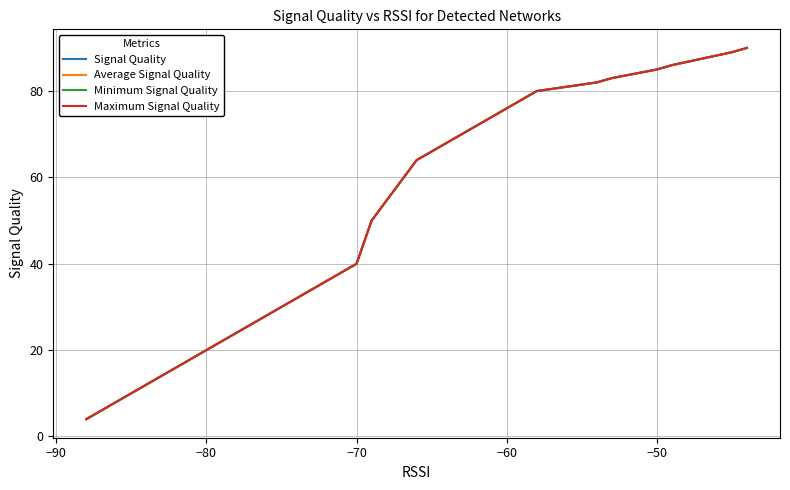

Is the value of Average Signal Quality at 18 greater than the value of Minimum Signal Quality at 19?

Yes